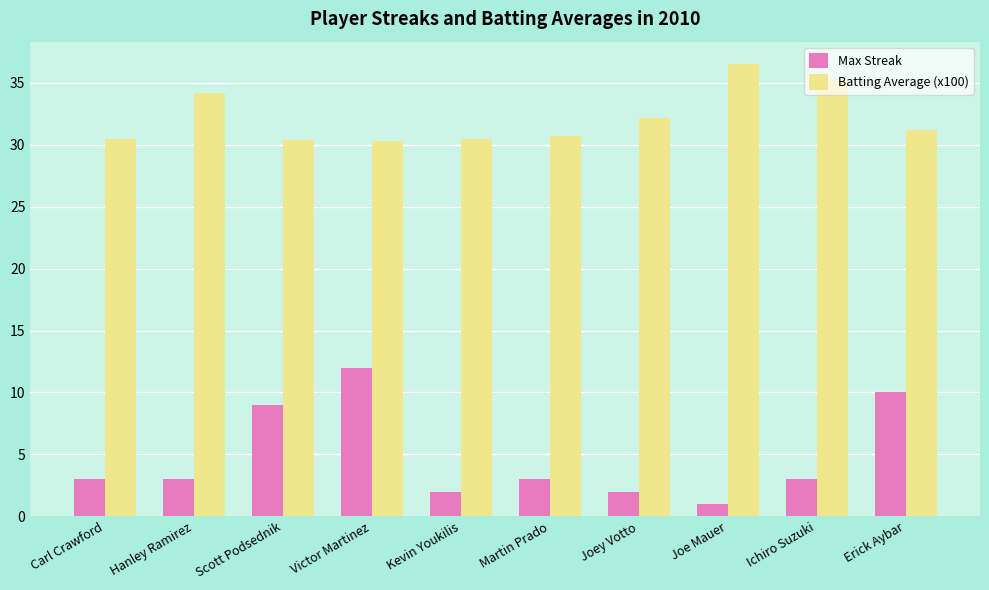

At which category is the sum across all series the highest?

Victor Martinez